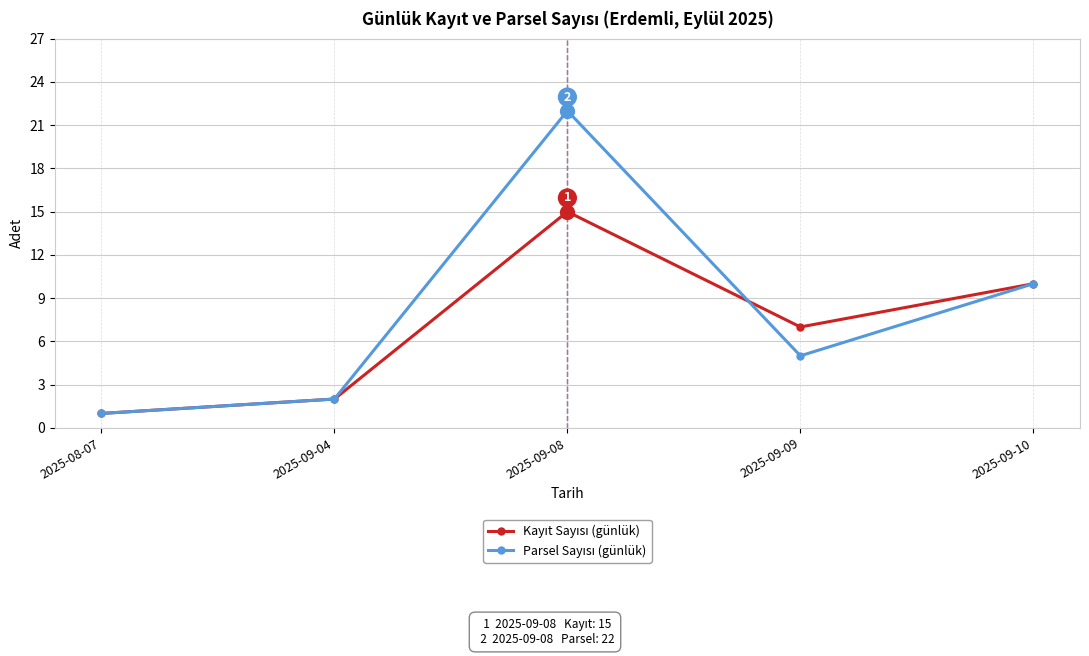

What is the greatest value displayed?

22